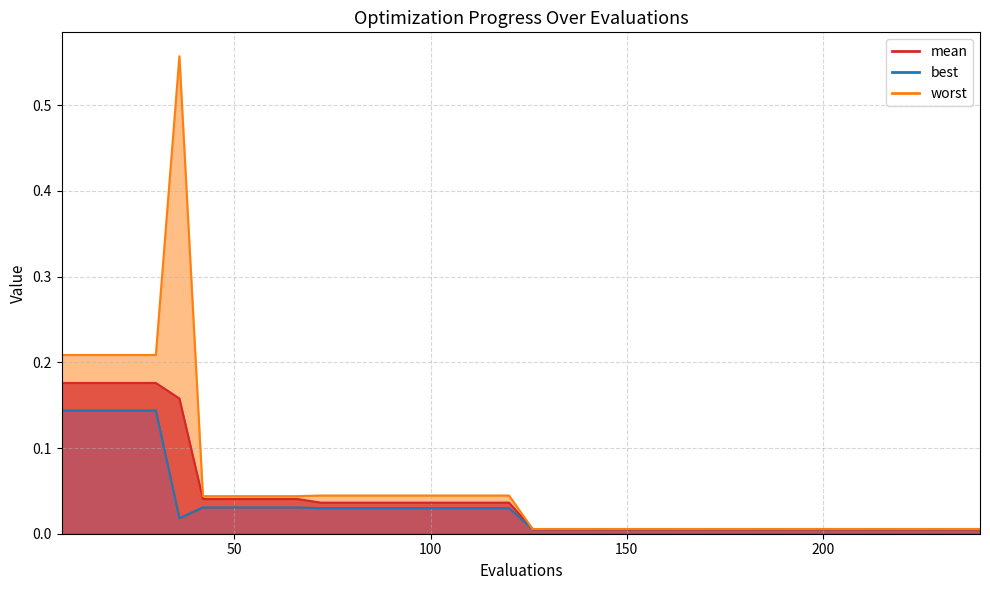

What are all the series names shown in the legend?

mean, best, worst